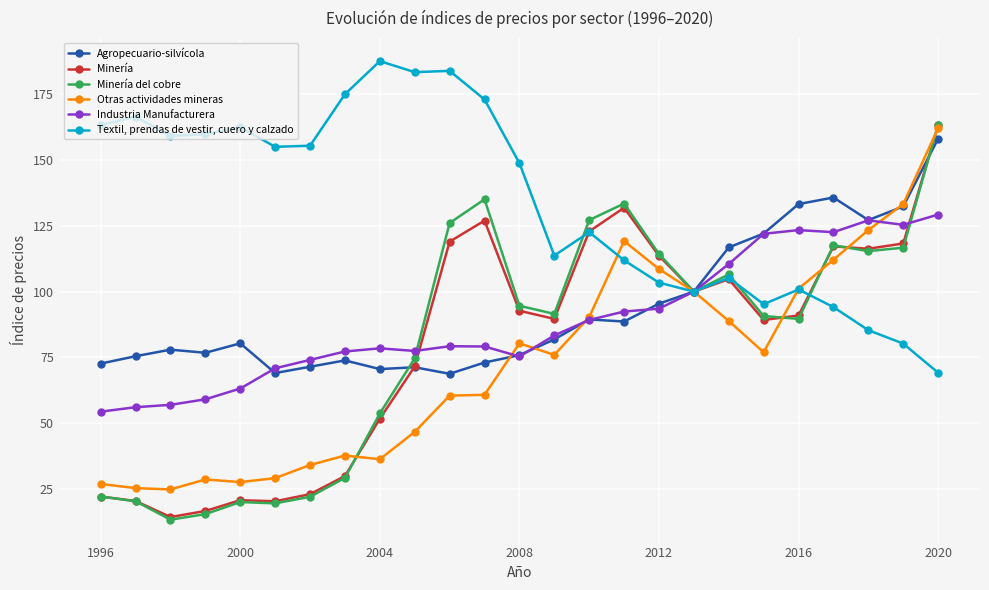

Which series has the largest range (max minus min)?

Minería del cobre